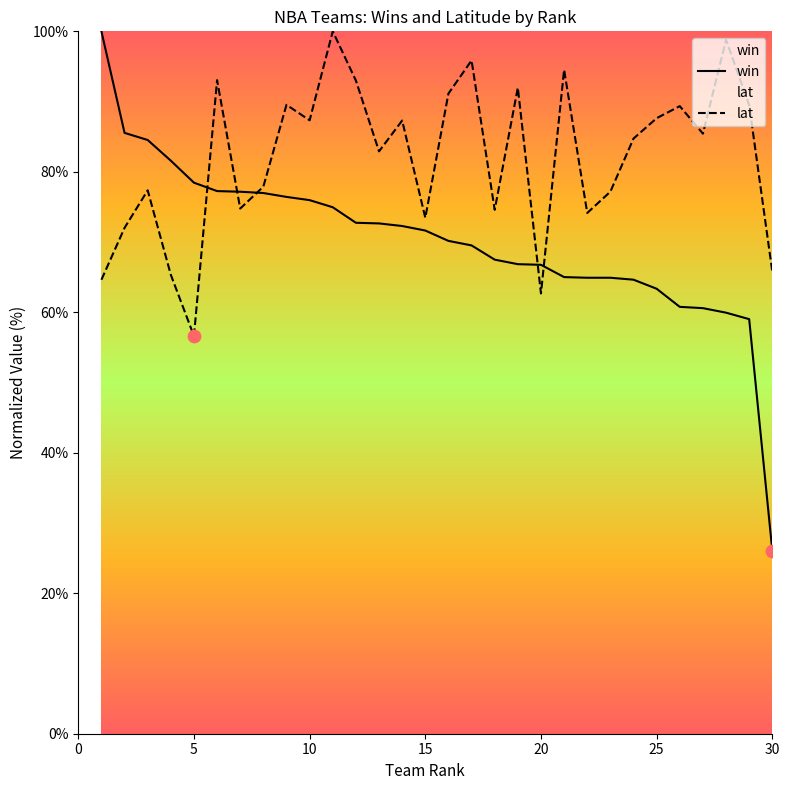

Which series contains the highest Y value?

win